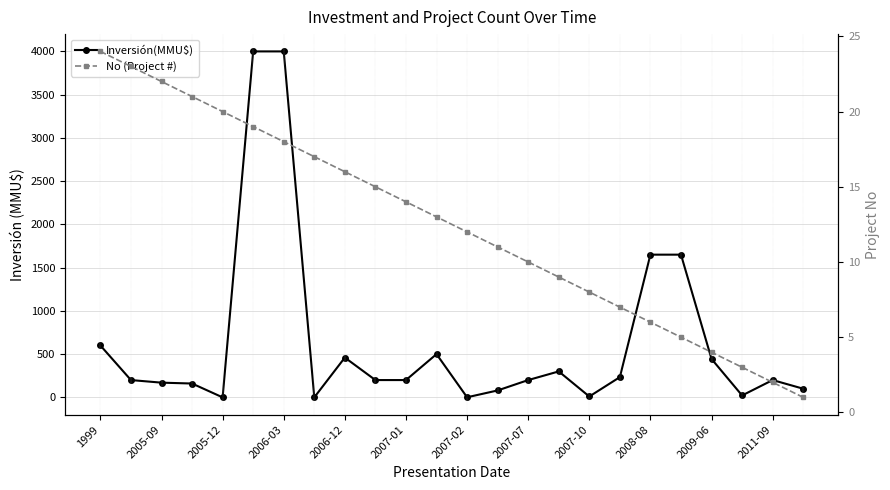

What position from the left is 2007-07?

8